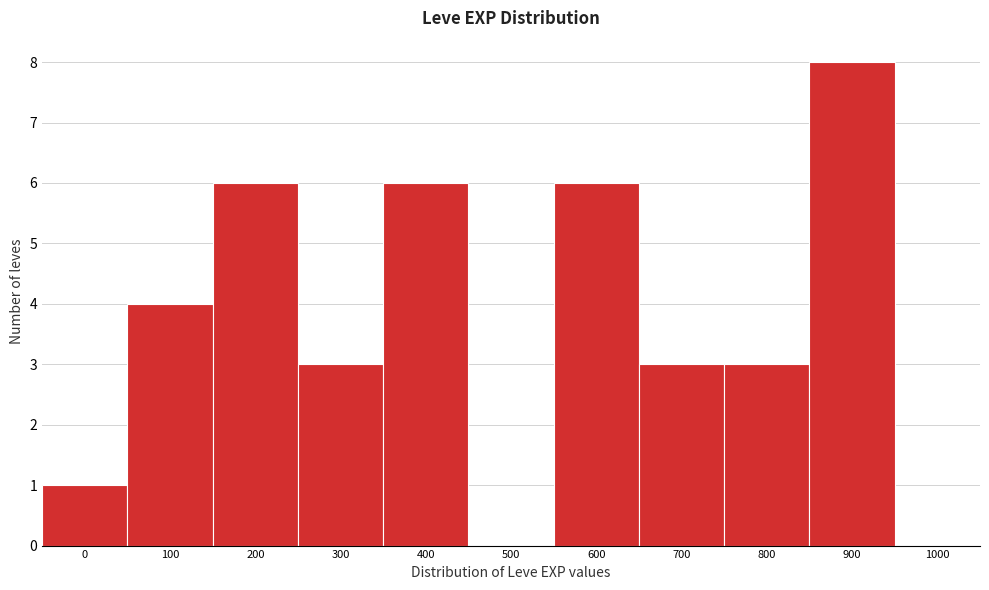

Reading left to right, list all the values displayed in this chart.

0=1	100=4	200=6	300=3	400=6	500=0	600=6	700=3	800=3	900=8	1000=0